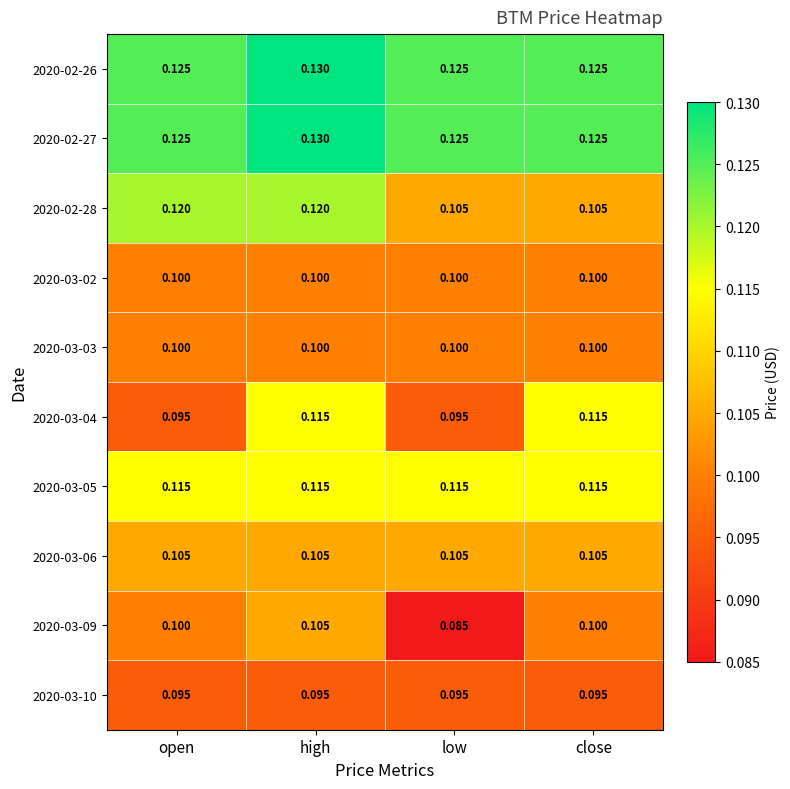

At which category is the sum across all series the highest?

high